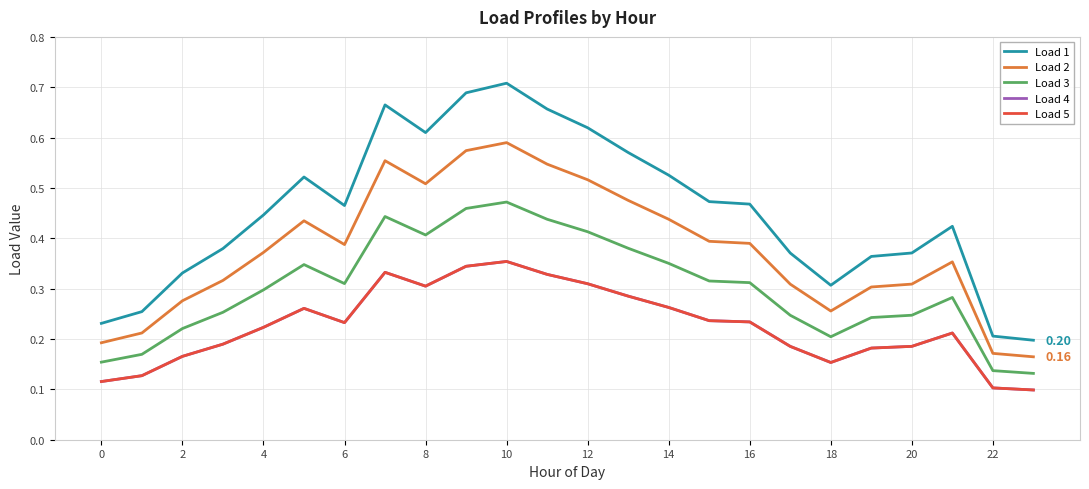

True or false: Load 5 has more than 1 points higher than both neighbors.

True